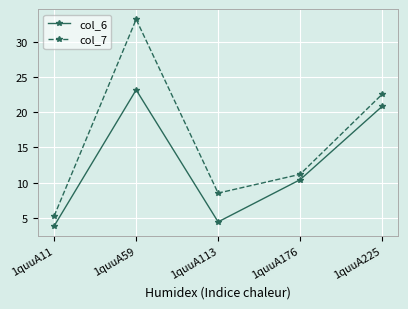

How many distinct data groups are displayed?

2